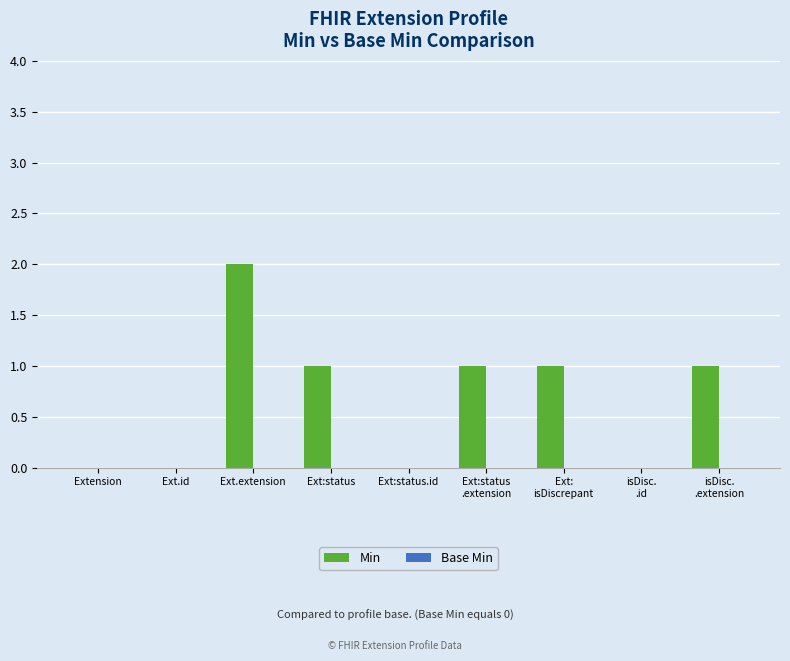

How many series are shown in this chart?

1